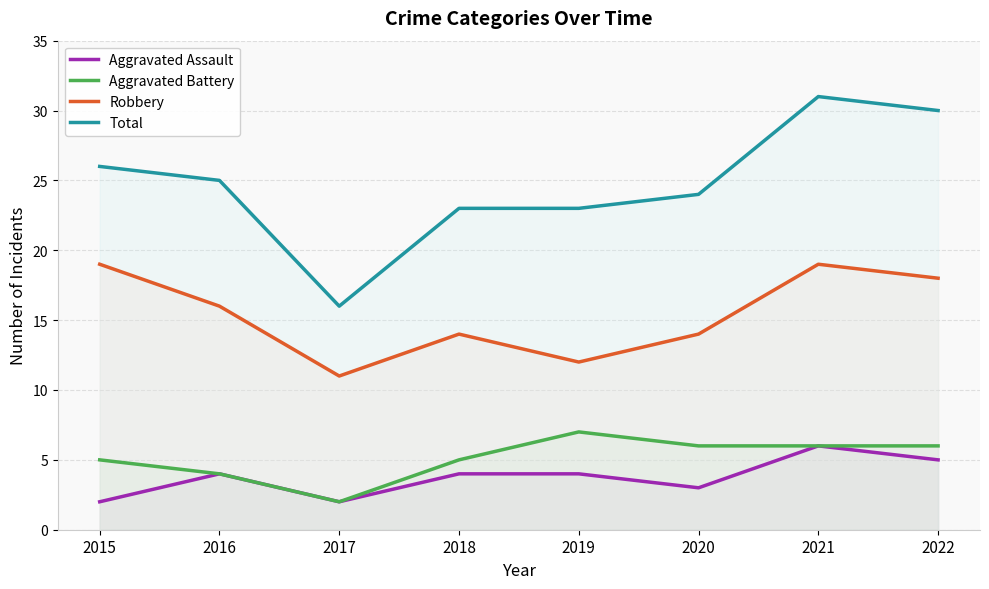

What is the difference between the highest and lowest values at 2019?

19